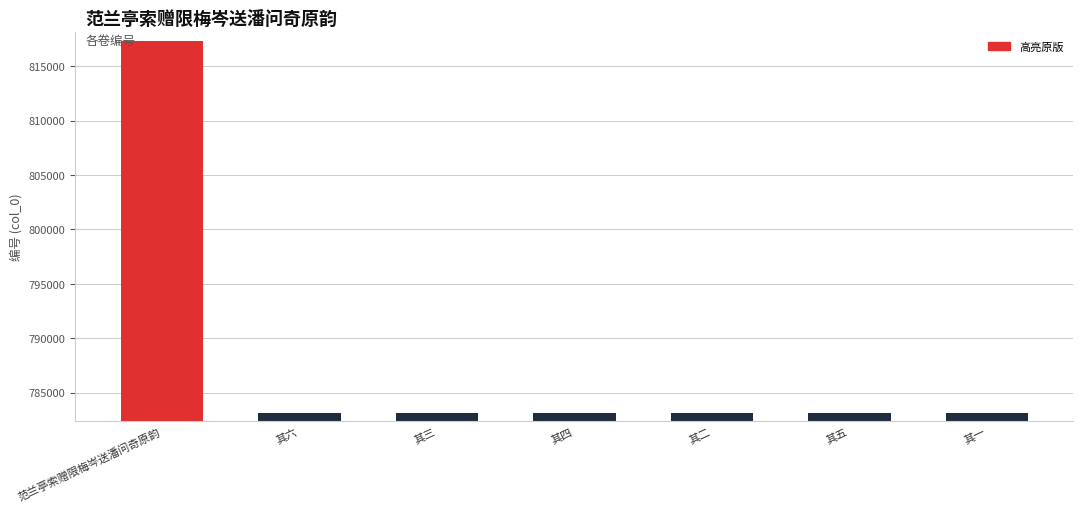

How many bars are there in total?

7